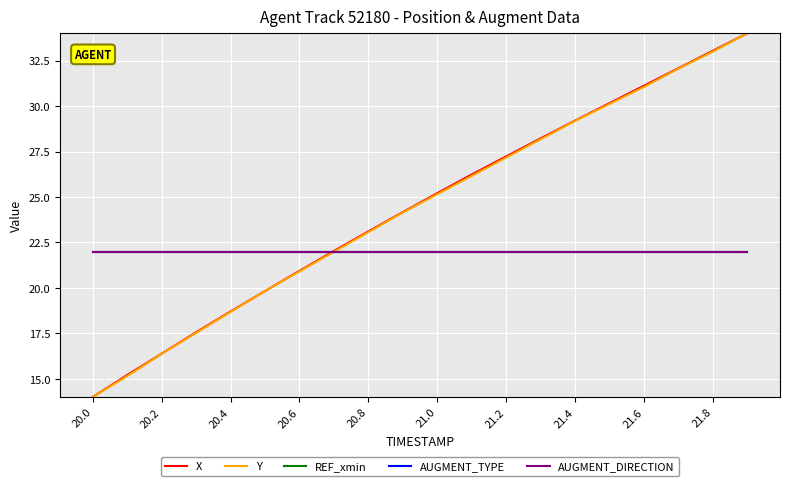

What is the smallest value displayed?

14.0